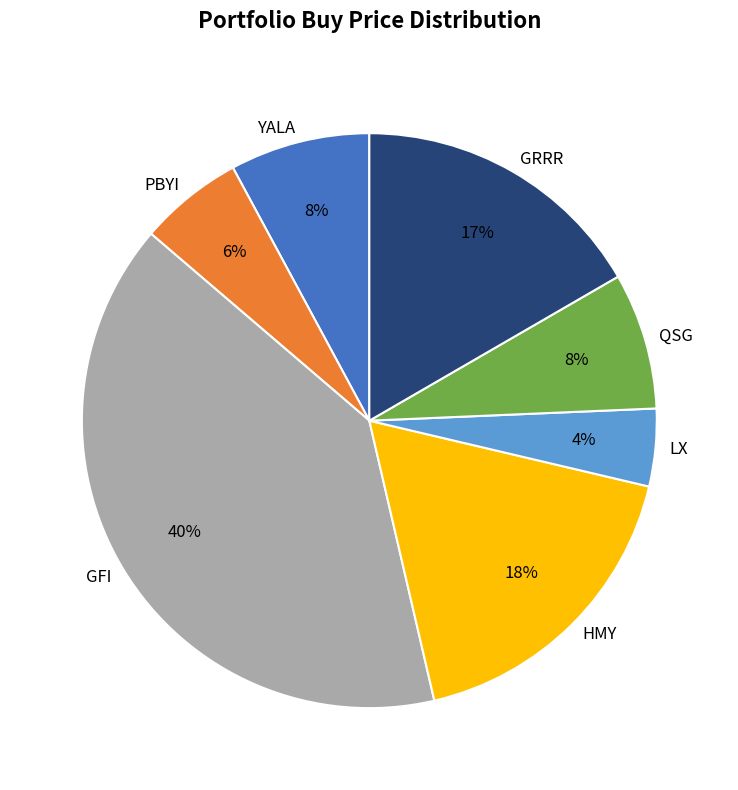

Do YALA and GRRR together represent more than half of the pie?

No